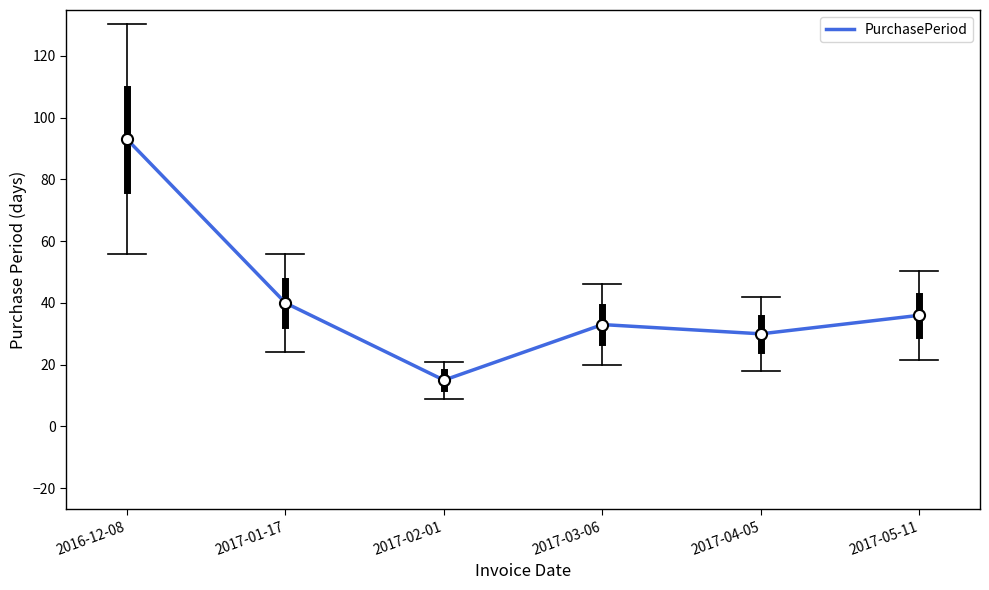

What is the sum of all values?

247